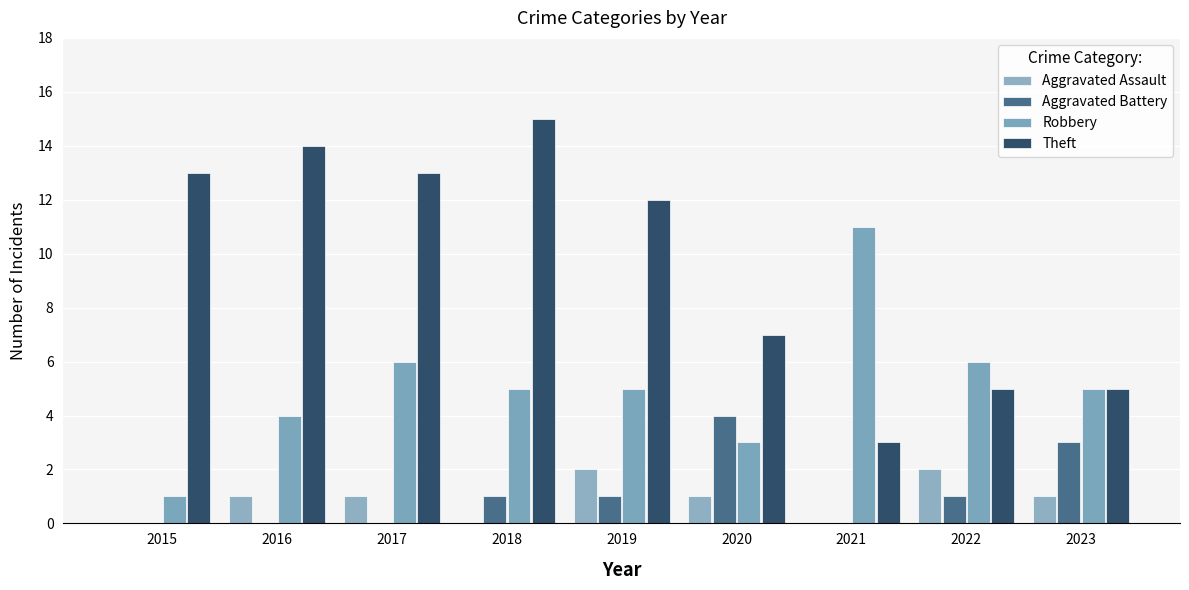

Which series has the largest total across all categories?

Theft